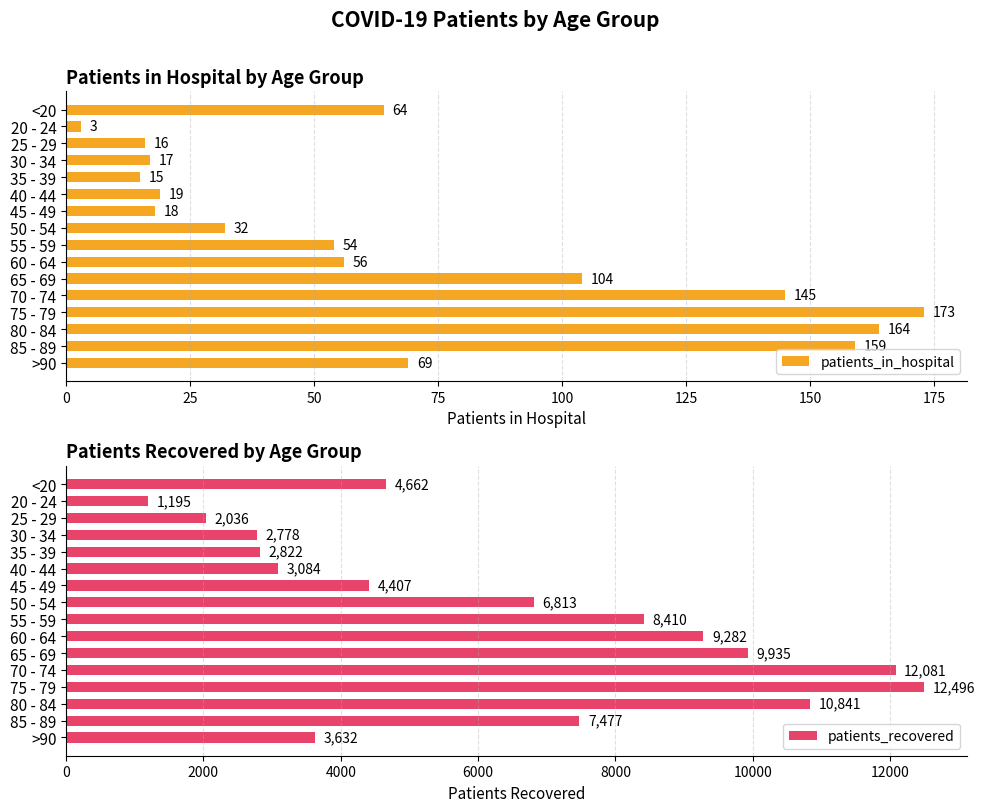

The patients_in_hospital series shows 51 at 50 - 54. True or false?

False